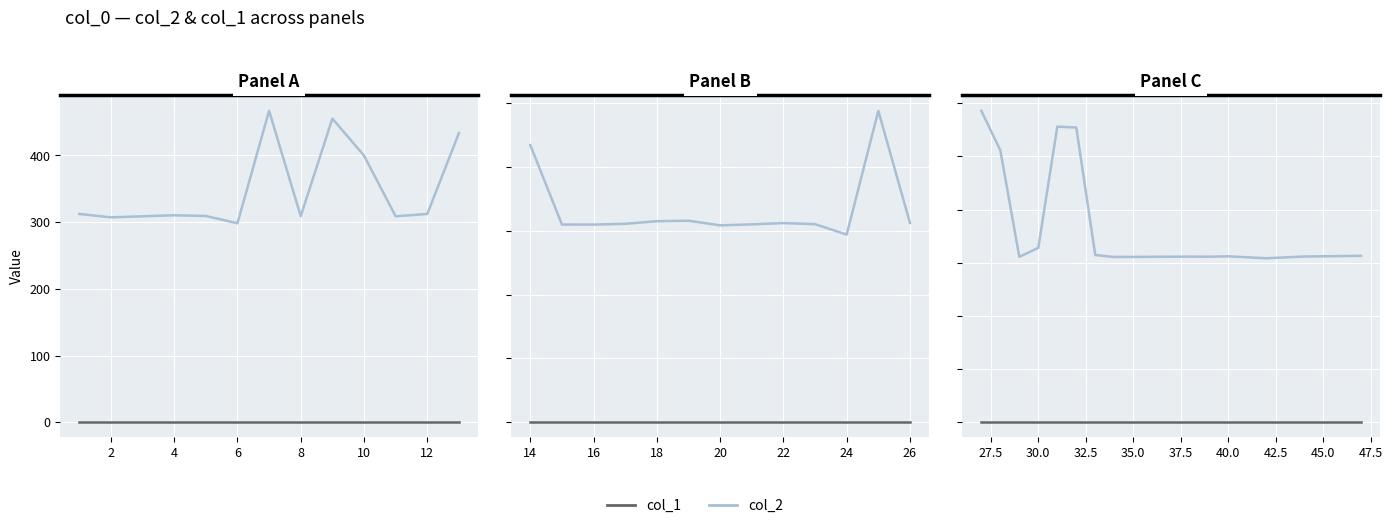

What is the highest value of the col_1 series?

1.0